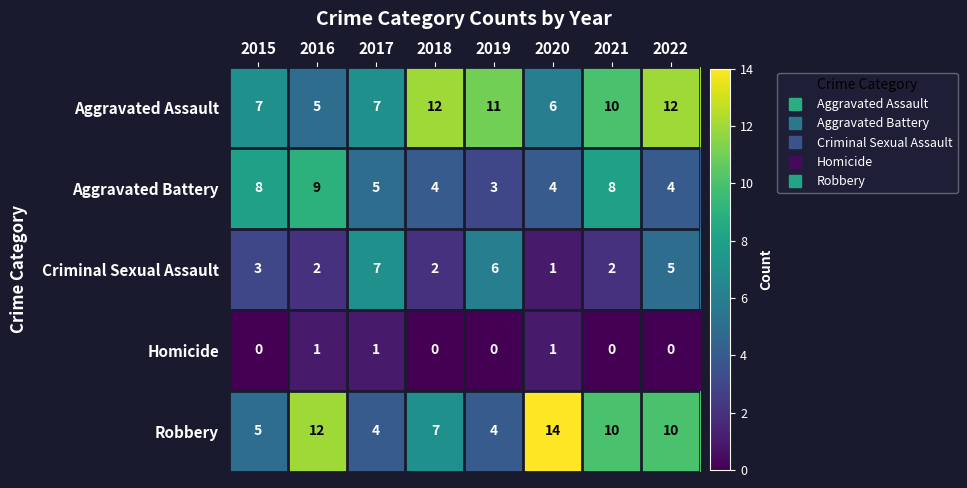

At which label is Criminal Sexual Assault closest to 4?

2015